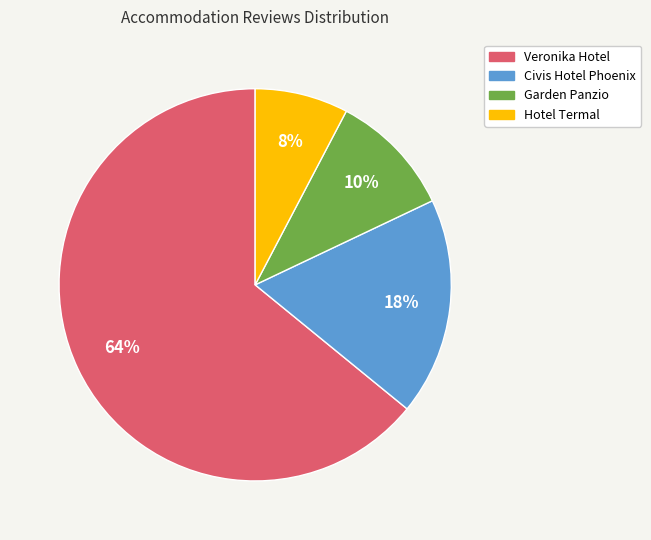

Count the number of slices in the pie.

4